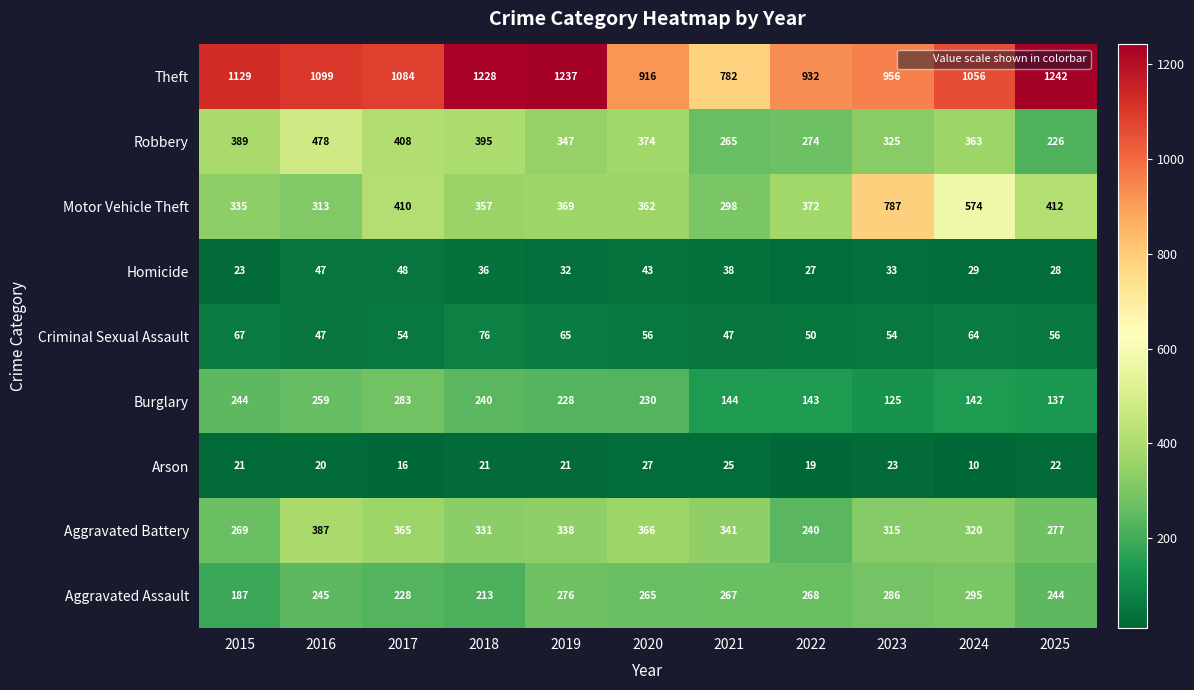

What is the maximum value for Motor Vehicle Theft?

787